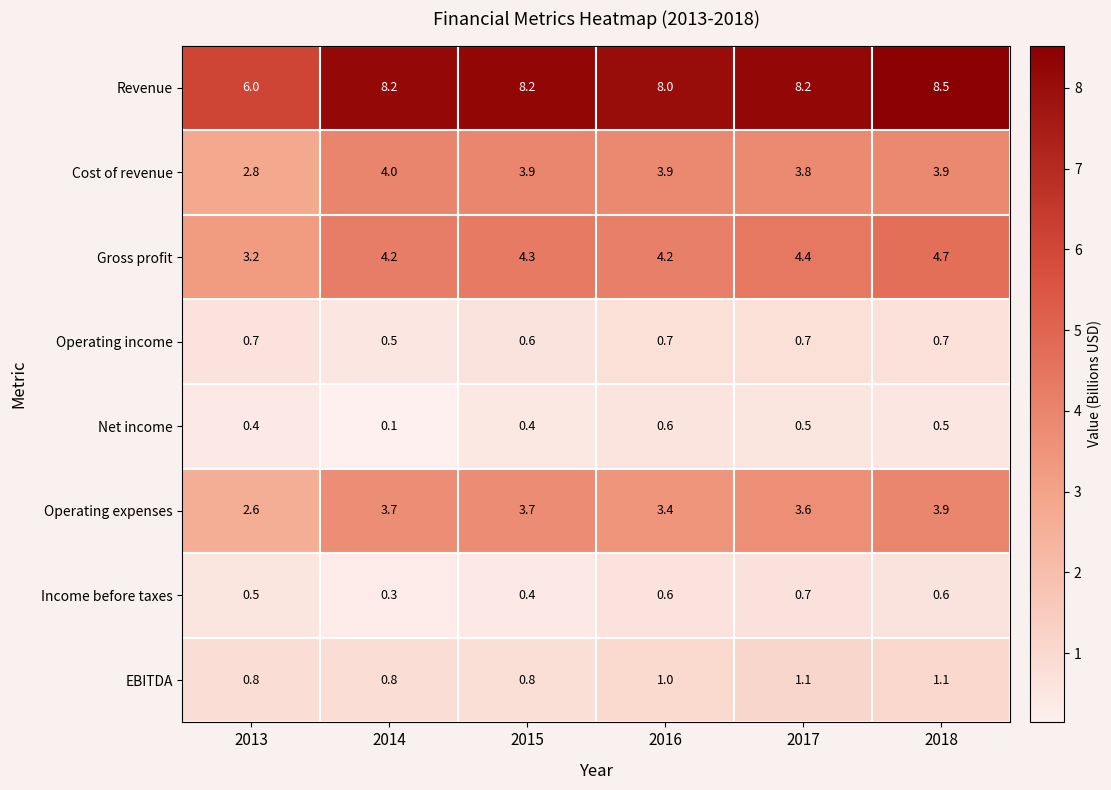

What is the difference between the highest and lowest values at 2016?

7.4